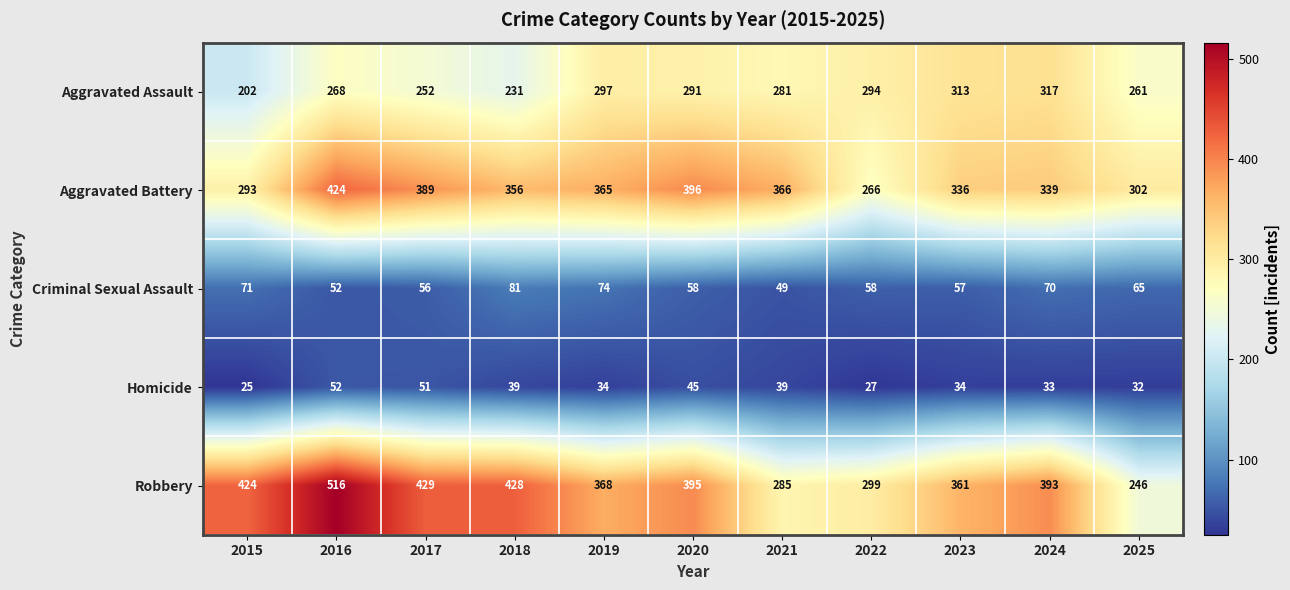

Which series has the largest total across all categories?

Robbery